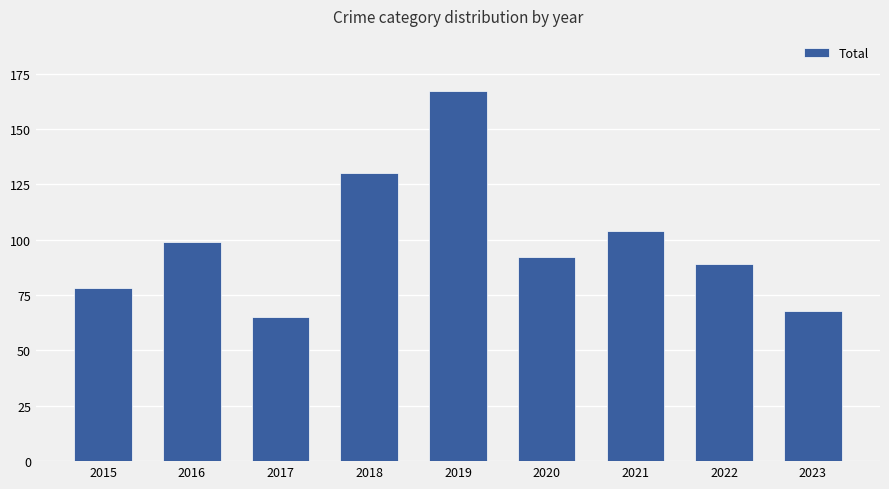

How many values are below 92?

4